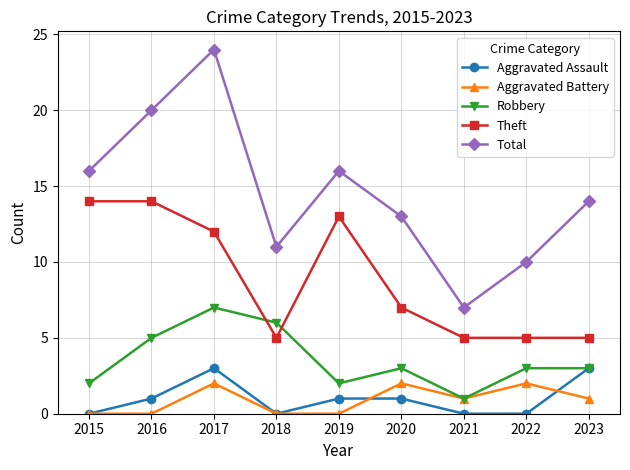

Between 2016 and 2023, which series saw the biggest shift?

Theft